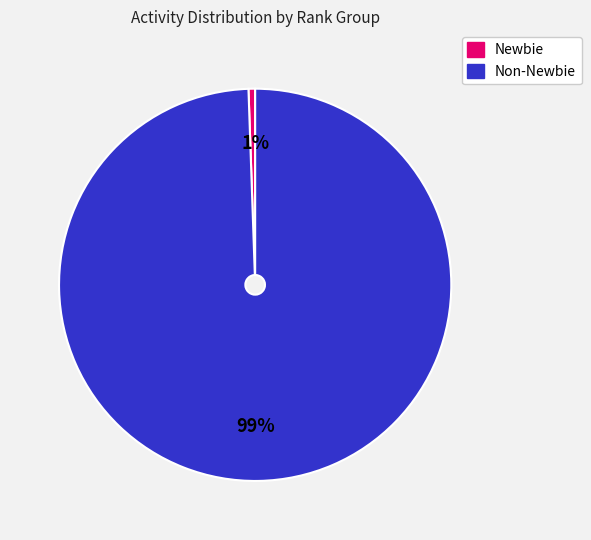

Is there any slice that represents more than half of the pie?

Yes